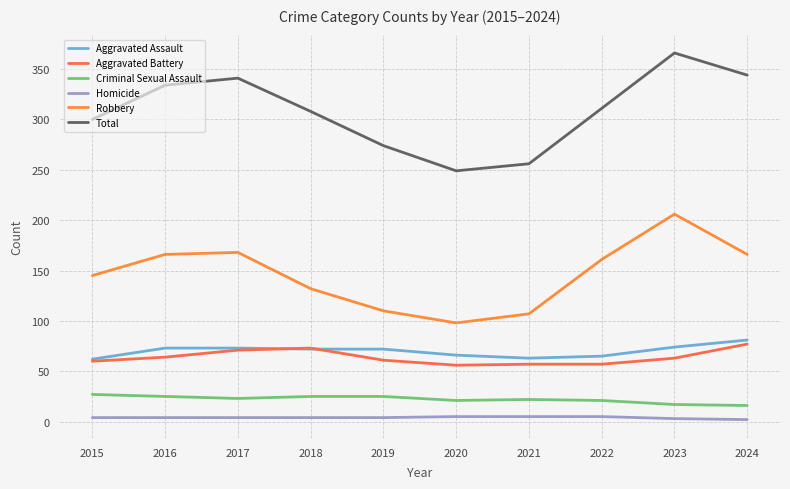

What is the difference between the second highest and second lowest values in the Aggravated Battery series?

16